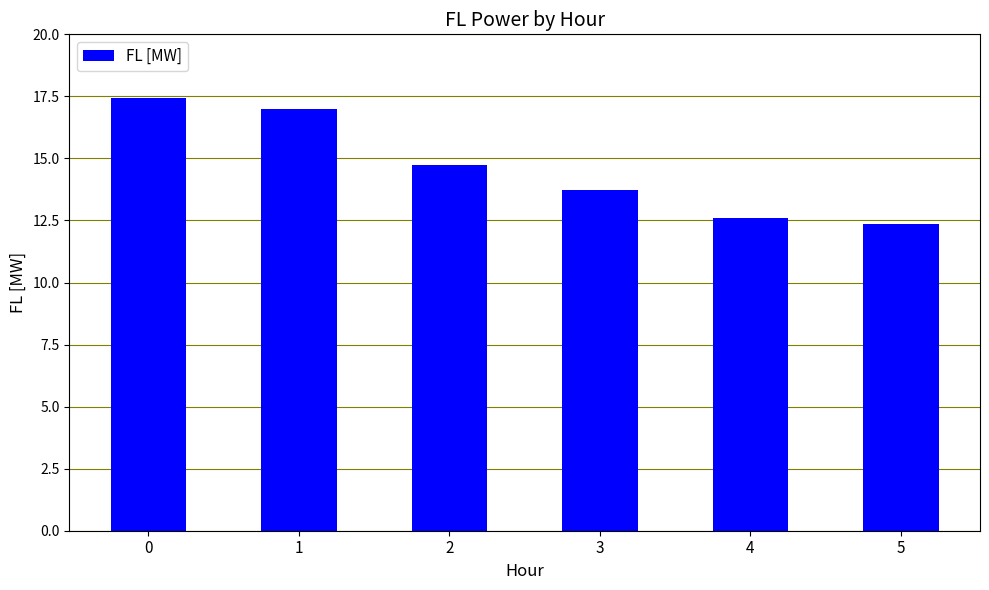

List the labels in order of value, smallest first.

5, 4, 3, 2, 1, 0